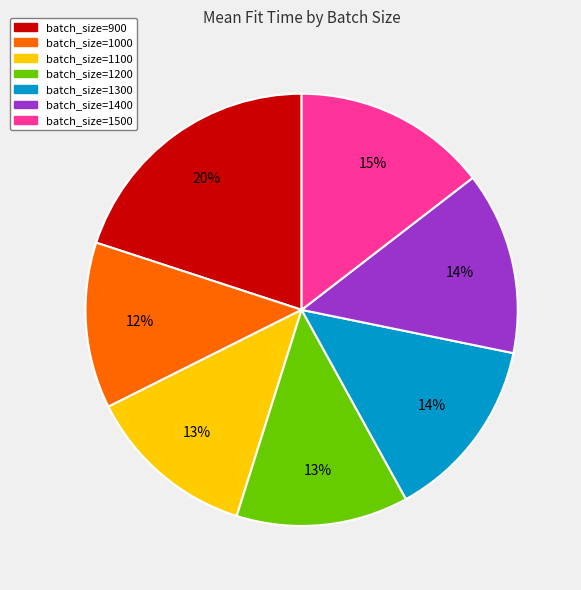

Do batch_size=1500 and batch_size=1400 together represent more than half of the pie?

No